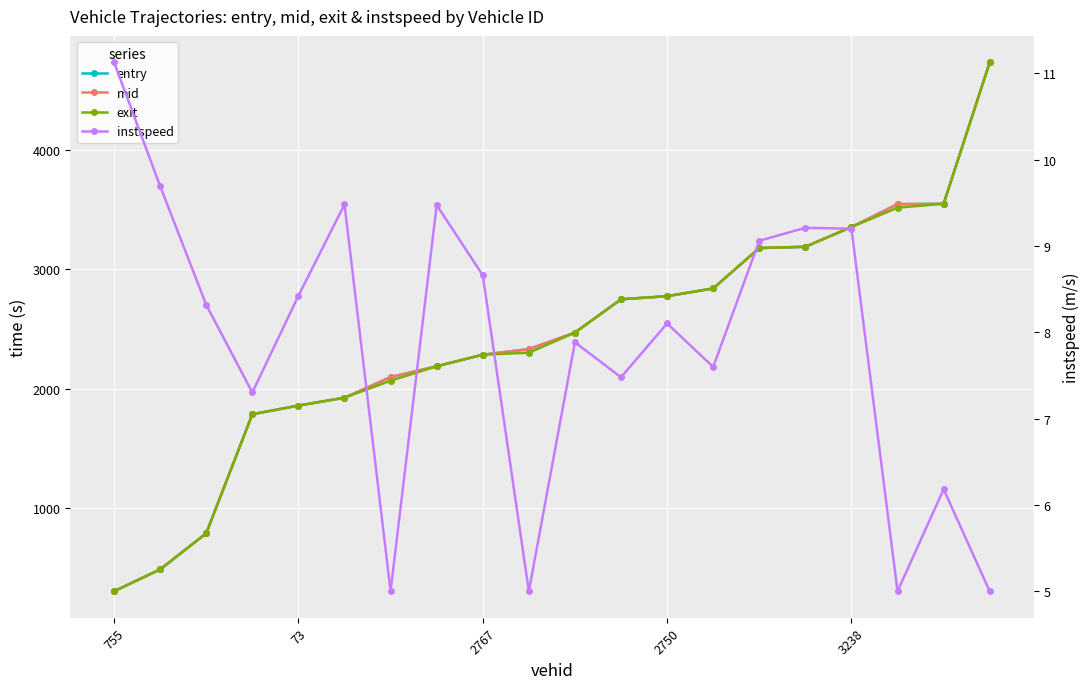

At which category is the sum across all series the highest?

19